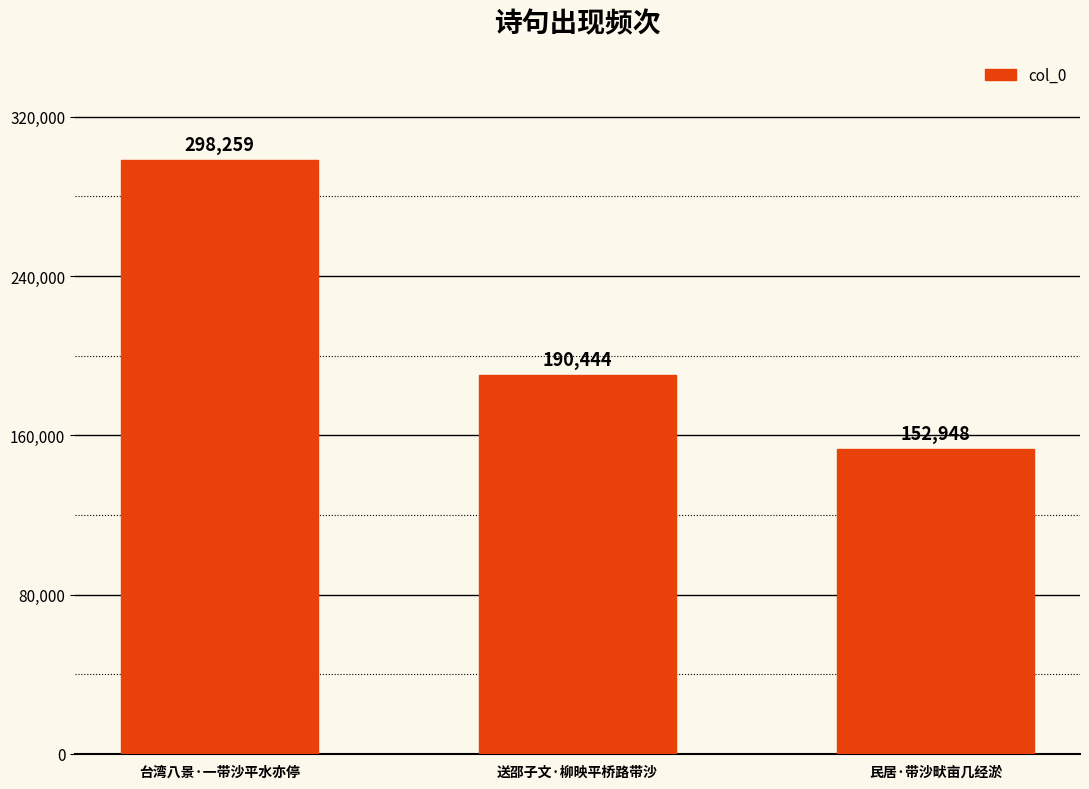

Reading left to right, list all the values displayed in this chart.

台湾八景·一带沙平水亦停=298259	送邵子文·柳映平桥路带沙=190444	民居·带沙畎亩几经淤=152948